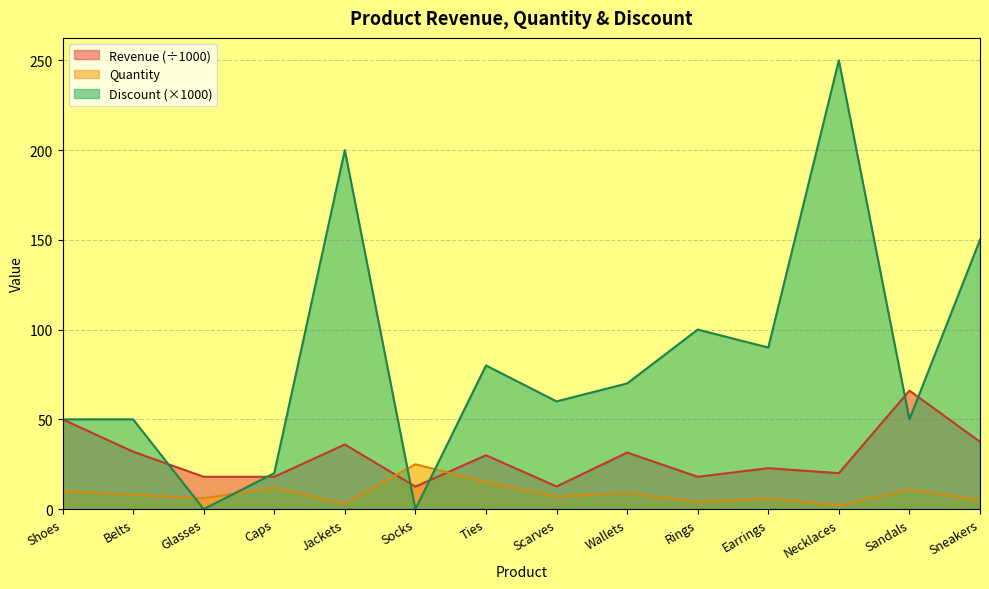

What is the label of the 7th point from the right?

Scarves